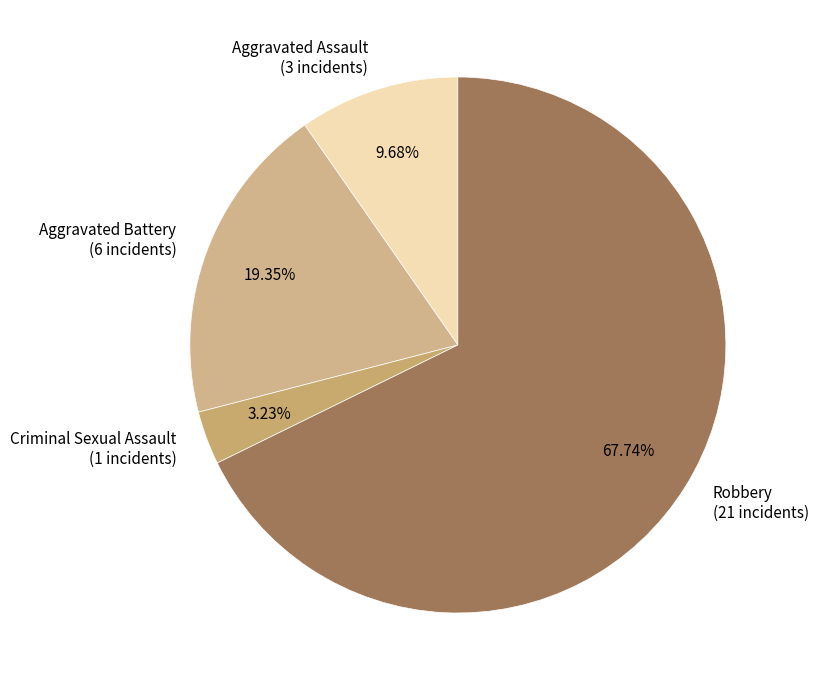

What is the largest slice in the pie chart?

Robbery